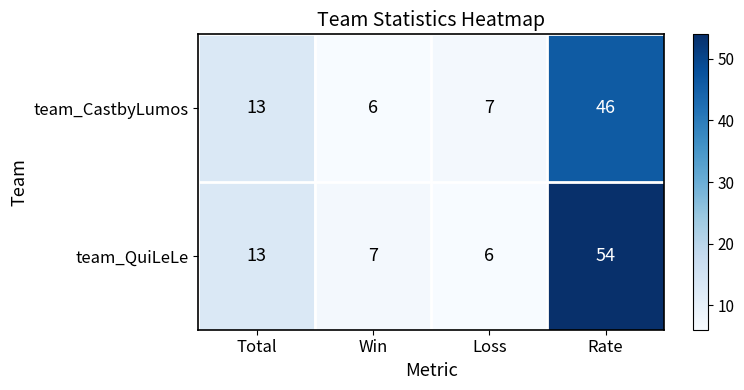

Rank the series by their average value, from highest to lowest.

team_QuiLeLe, team_CastbyLumos